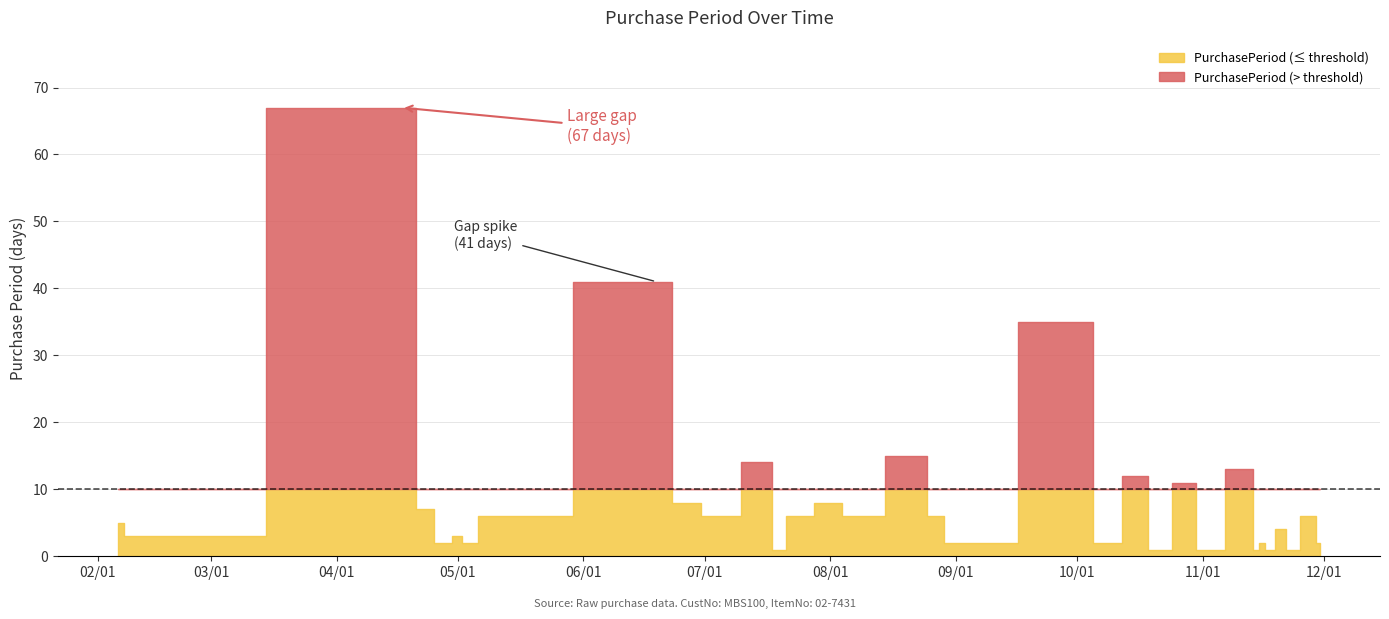

What is the difference between the second highest and second lowest values?

40